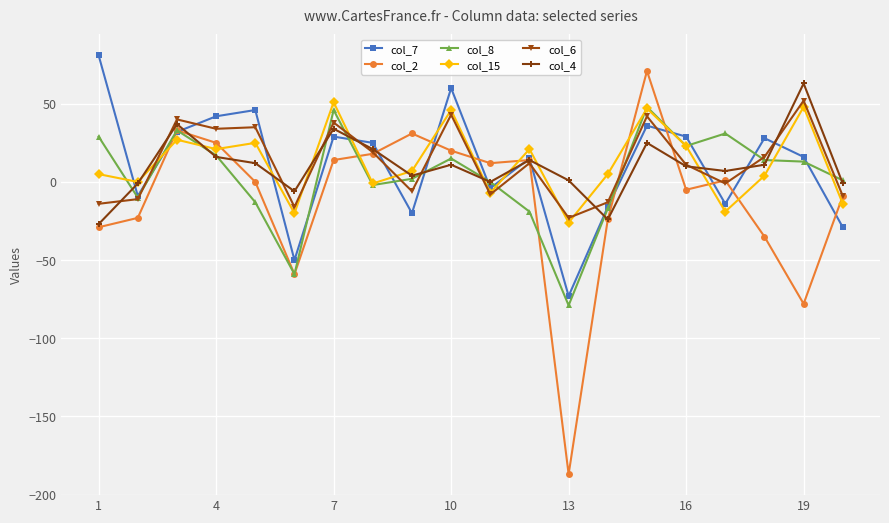

What is the minimum value for col_8?

-79